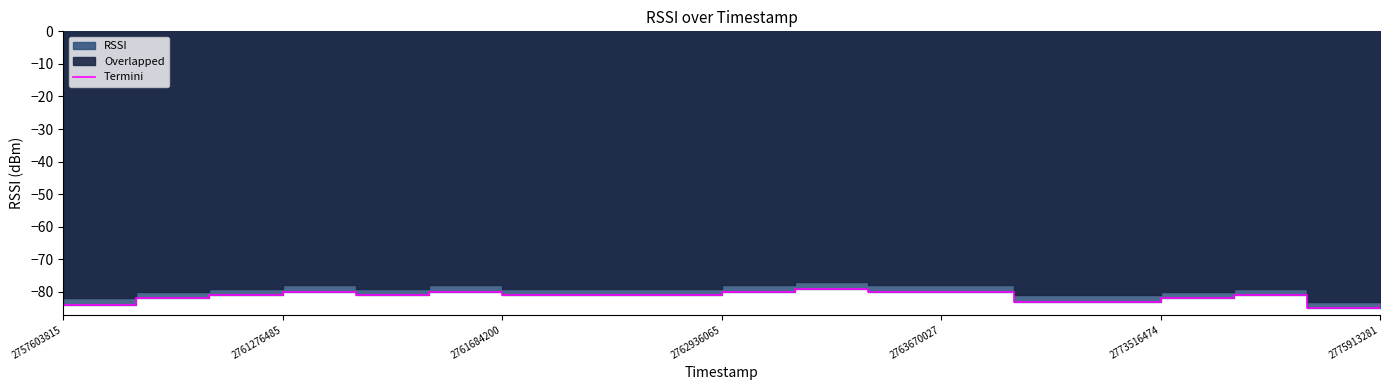

How many values exceed -81?

6